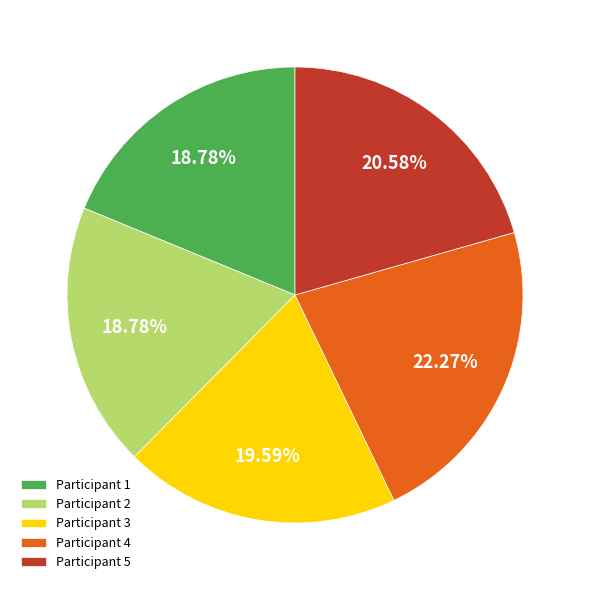

Does Participant 1 represent more than half of the total?

No